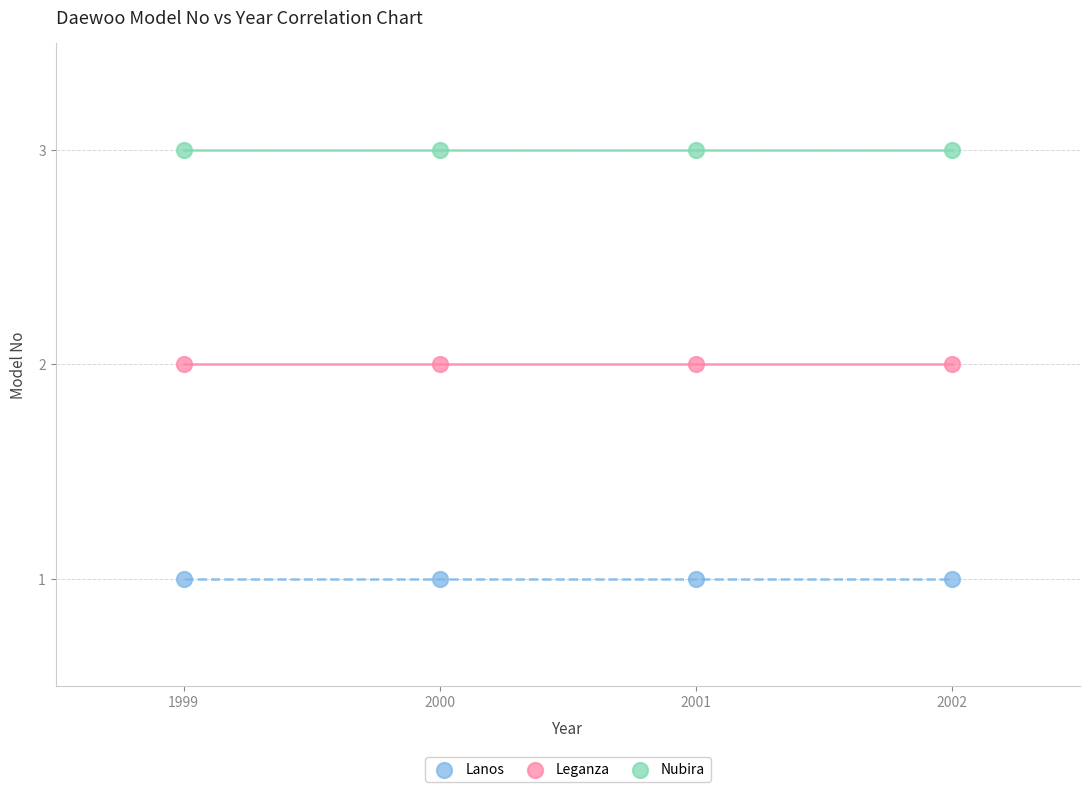

Which series contains the highest Y value?

Nubira